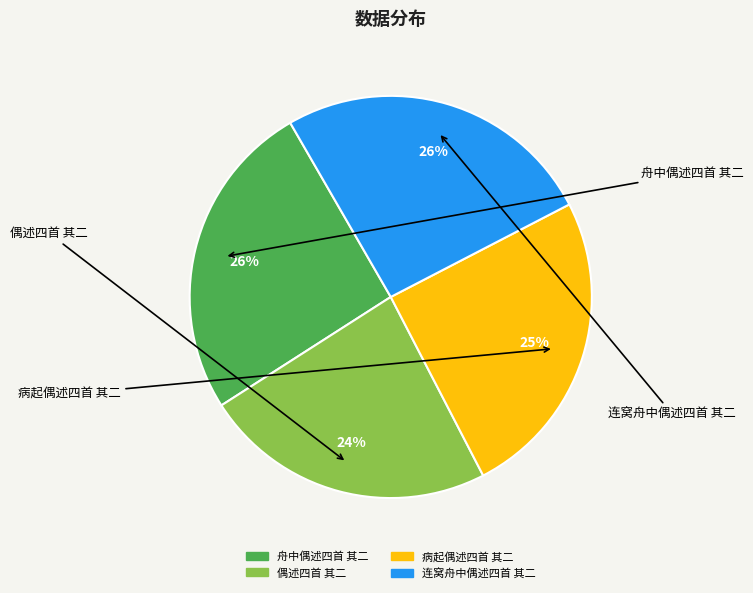

What is the smallest slice in the pie chart?

偶述四首 其二